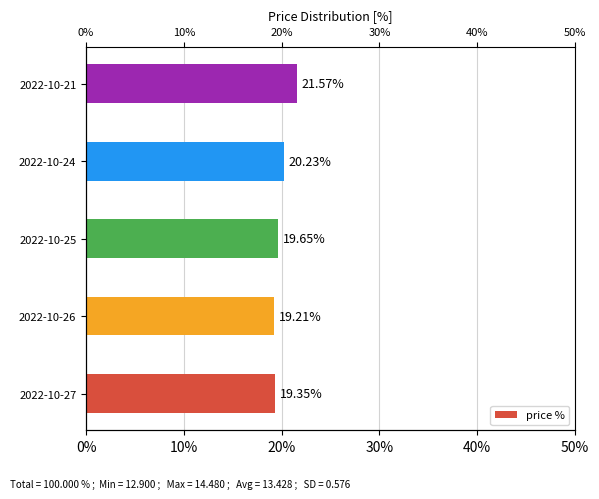

True or false: the data shows 6.9 at 2022-10-25.

False